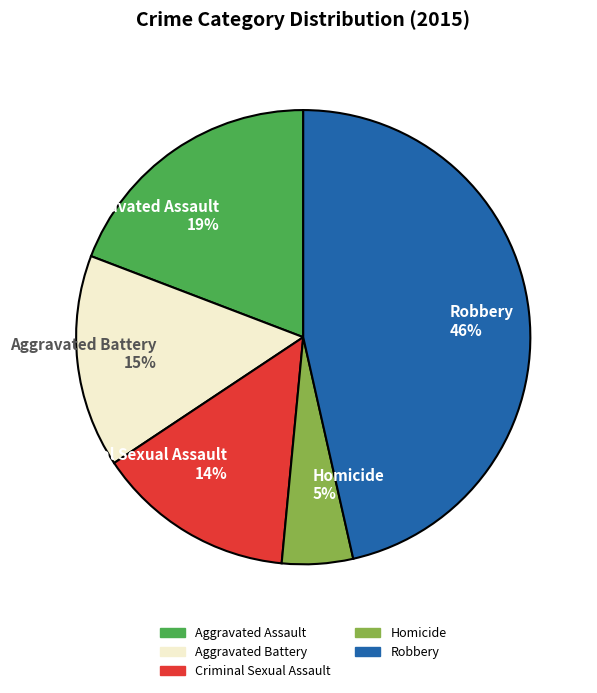

To the nearest percent, what is the difference between the Robbery and Aggravated Battery slice percentages?

31%